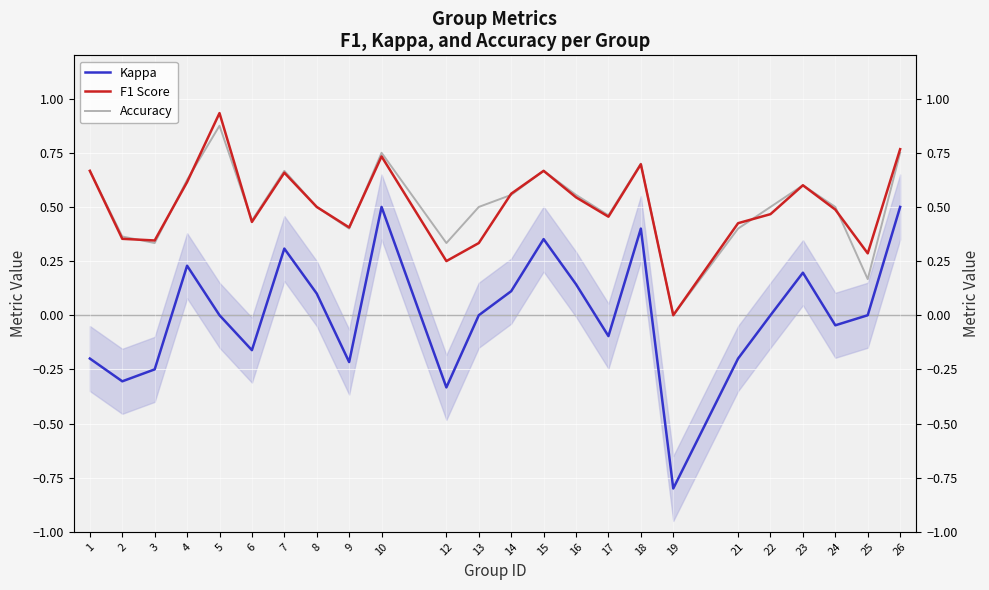

Where is the first local minimum for Kappa?

2